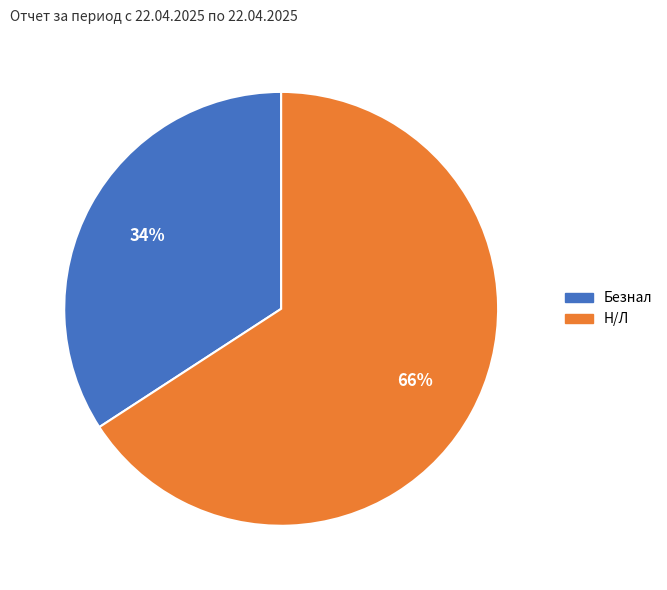

To the nearest percent, what portion does Н/Л represent?

66%